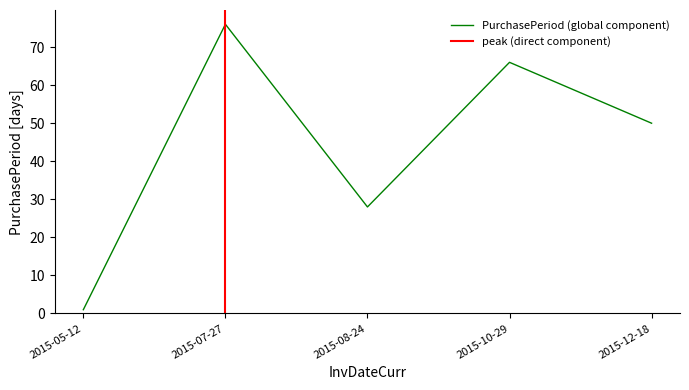

The value at 2015-05-12 is 2. True or false?

False